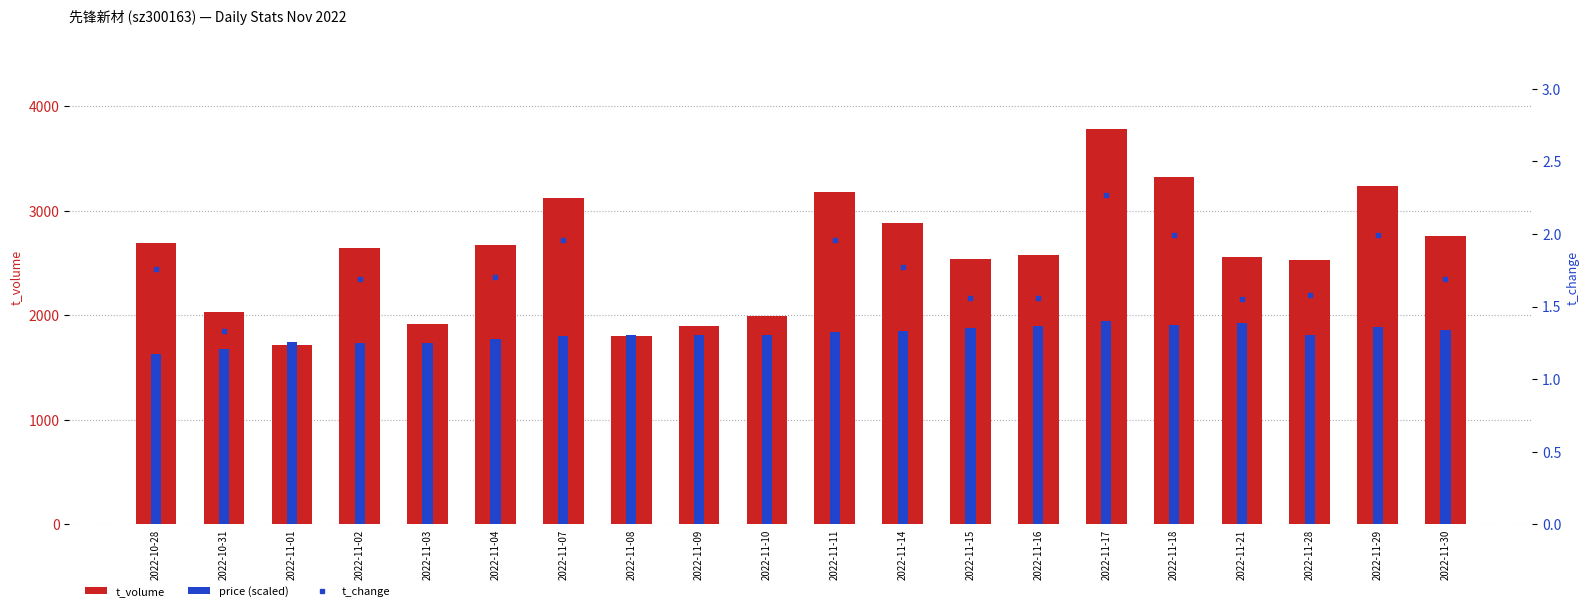

Where does the t_volume series first go above 2647?

2022-10-28